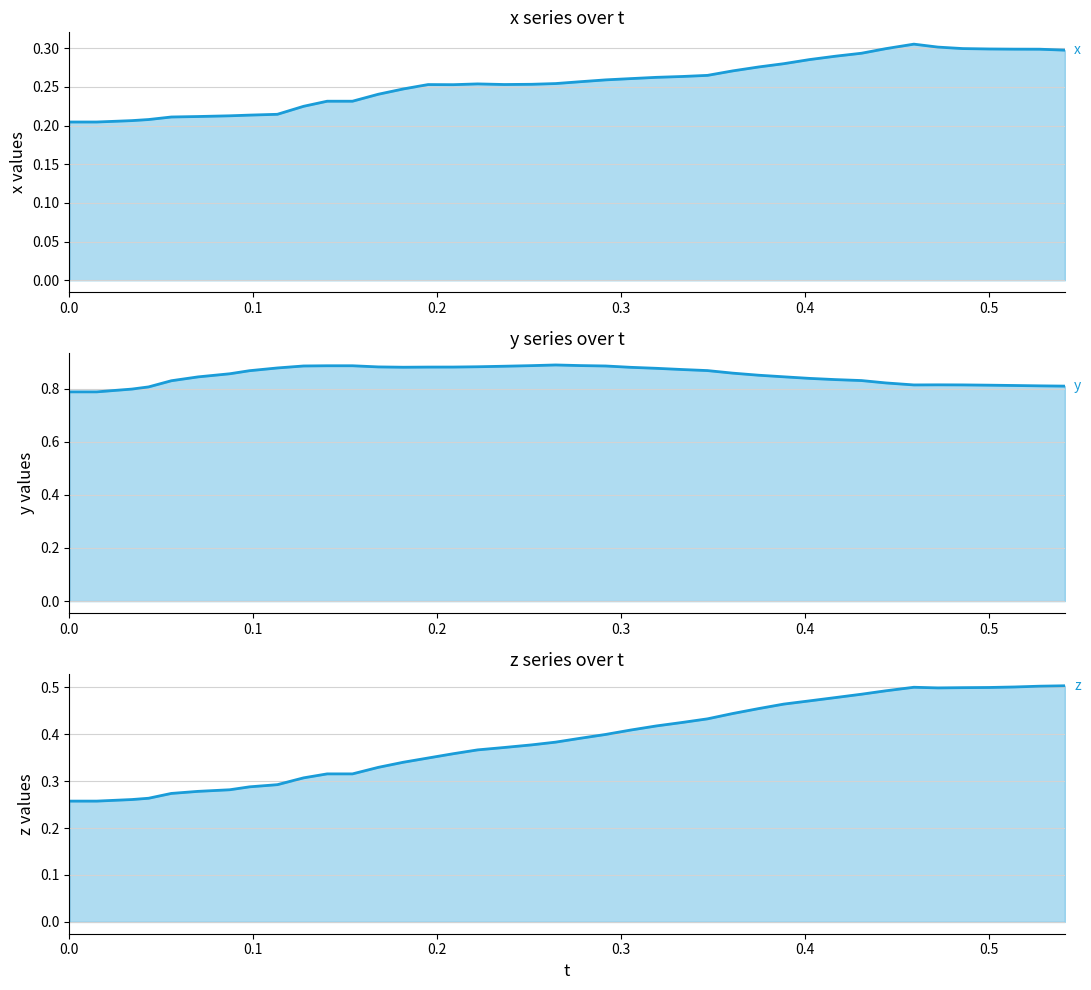

Count the y values in the range 0 to 1.

40